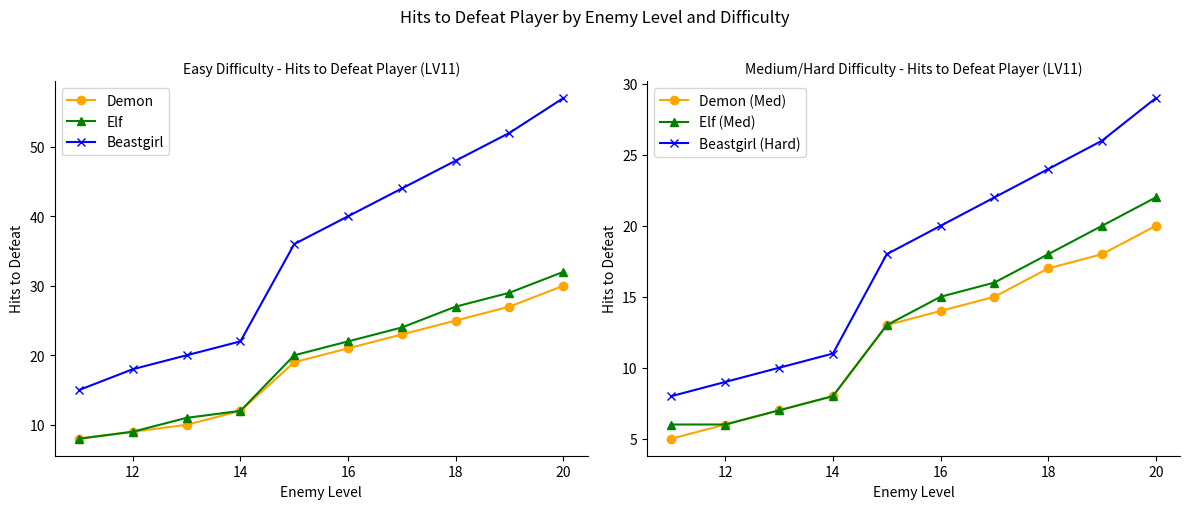

What are all the series names shown in the legend?

Demon, Elf, Beastgirl, Demon (Med), Elf (Med), Beastgirl (Hard)